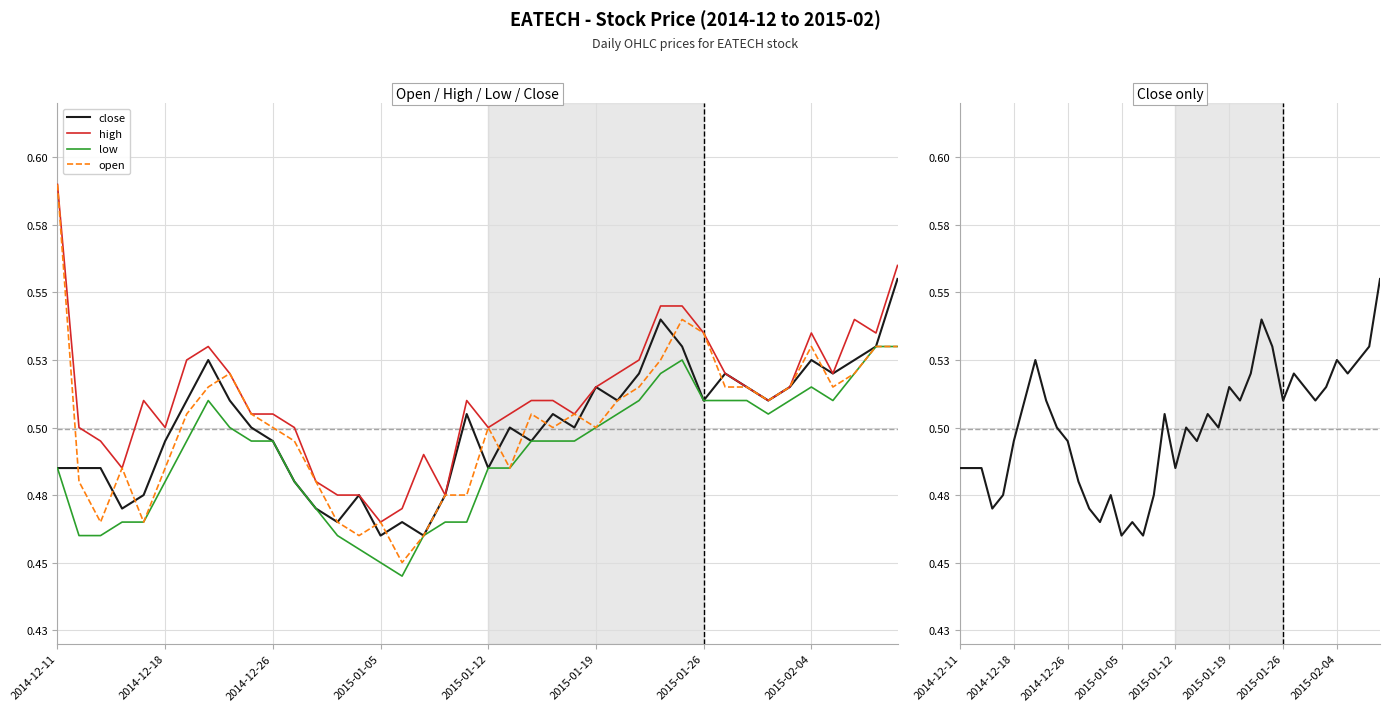

The high series shows 0.5 at 11. True or false?

True